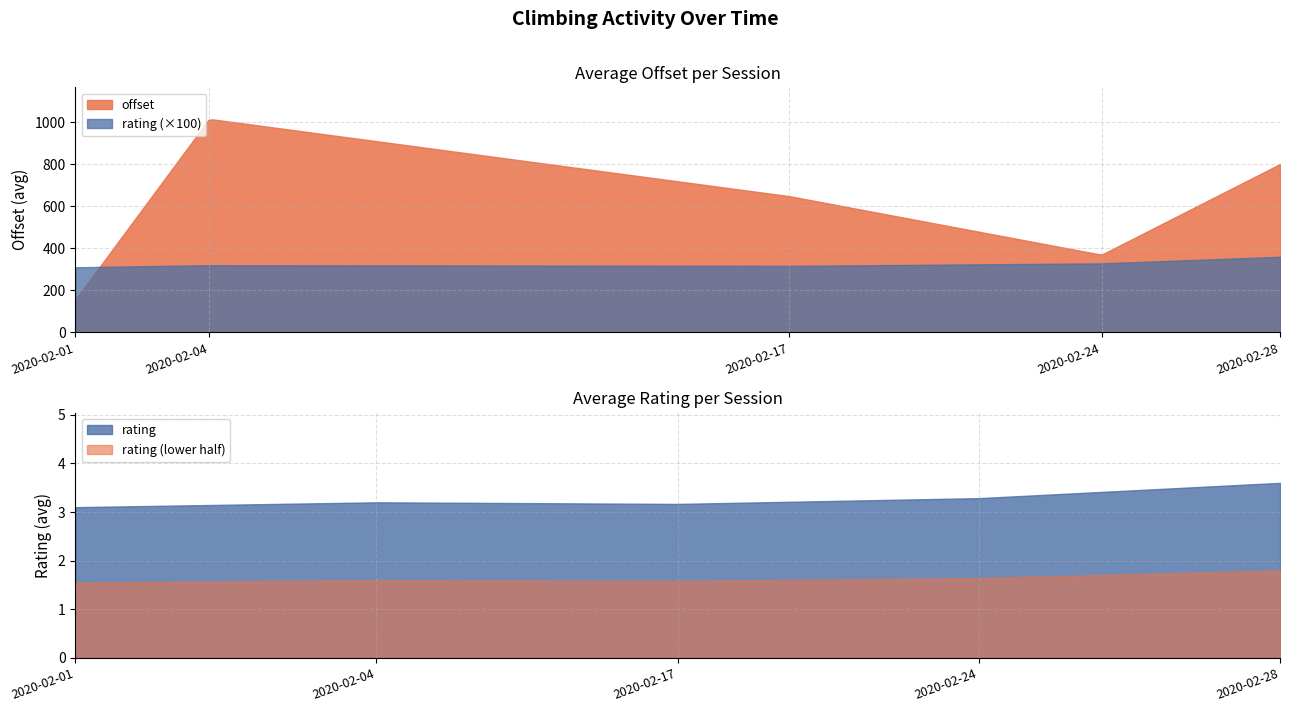

True or false: offset has more than 0 interior local peaks.

True